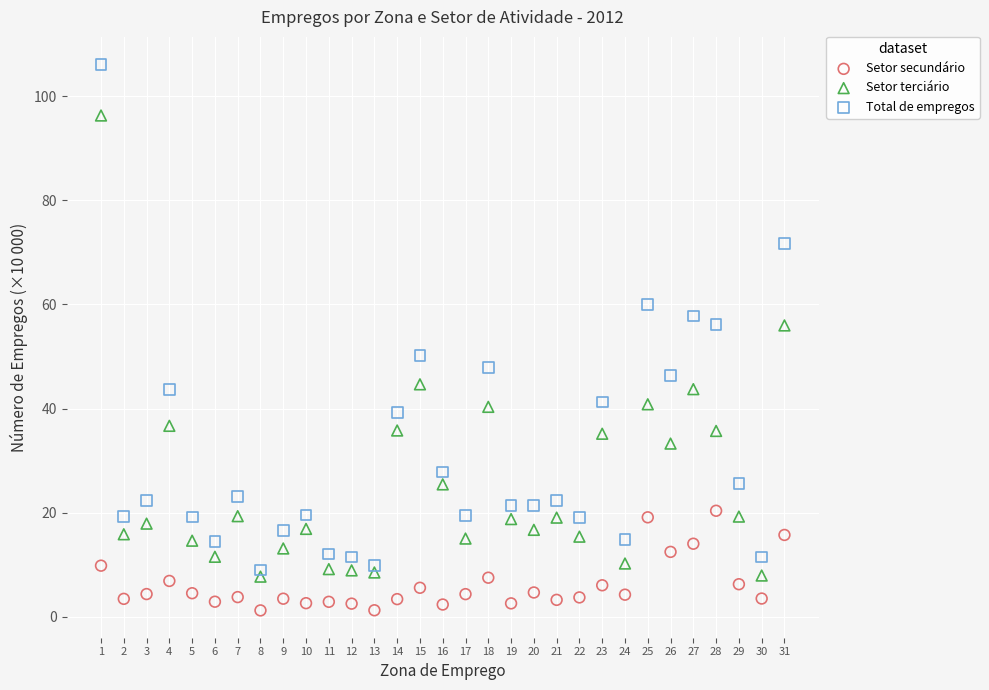

What are all the series names shown in the legend?

Setor secundário, Setor terciário, Total de empregos